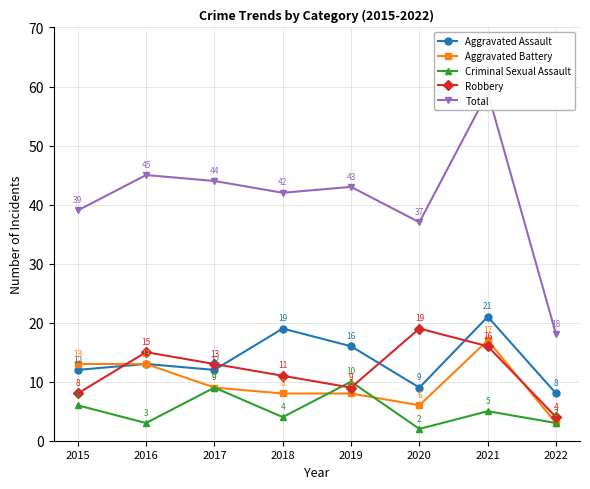

Where do Aggravated Assault and Robbery first cross each other?

2015 and 2016